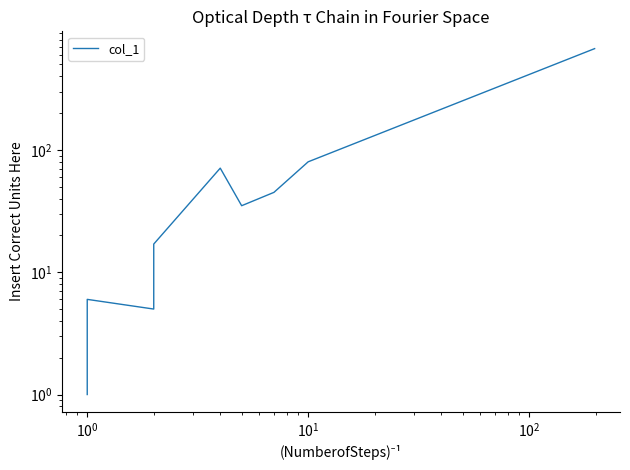

Is it true that the value at 12 is 1083?

False